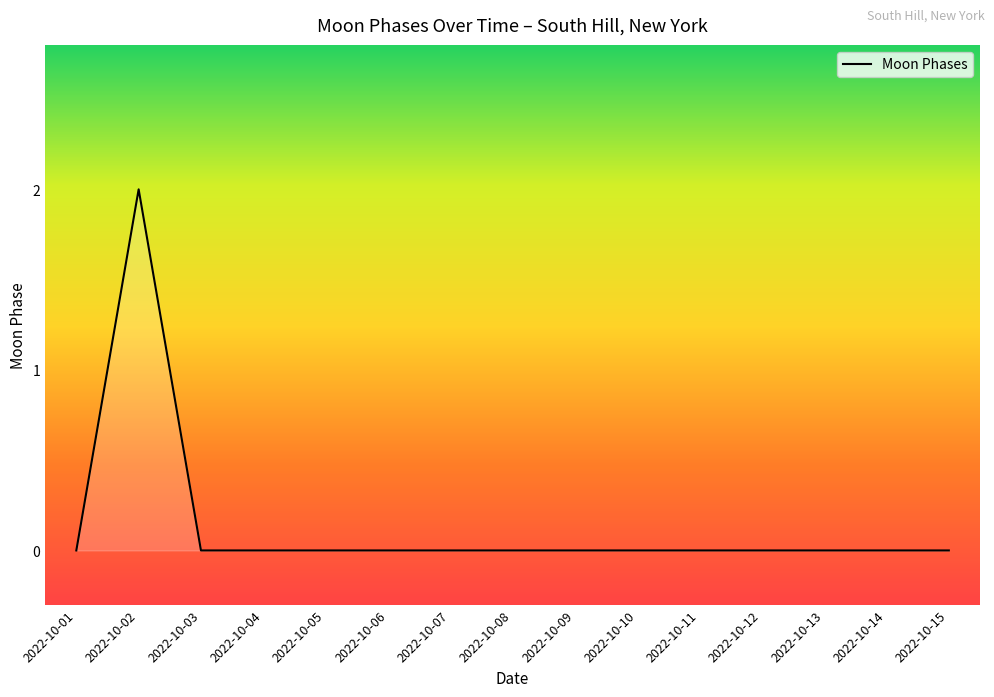

True or false: there are more than 0 points higher than both neighbors.

True